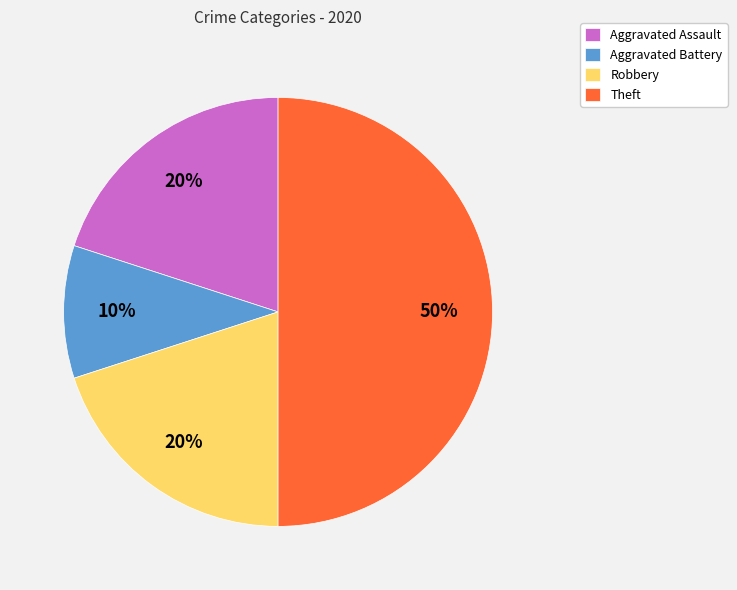

True or false: Aggravated Assault accounts for 26% of the total.

False